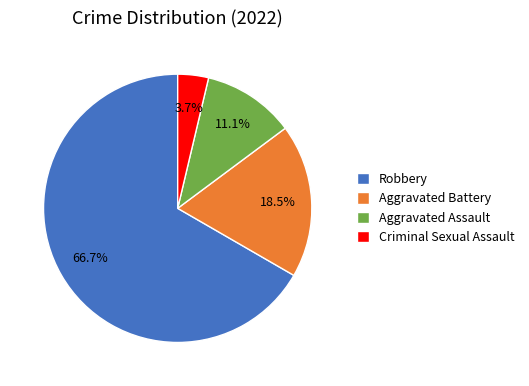

What percentage is the Robbery slice, to the nearest percent?

67%